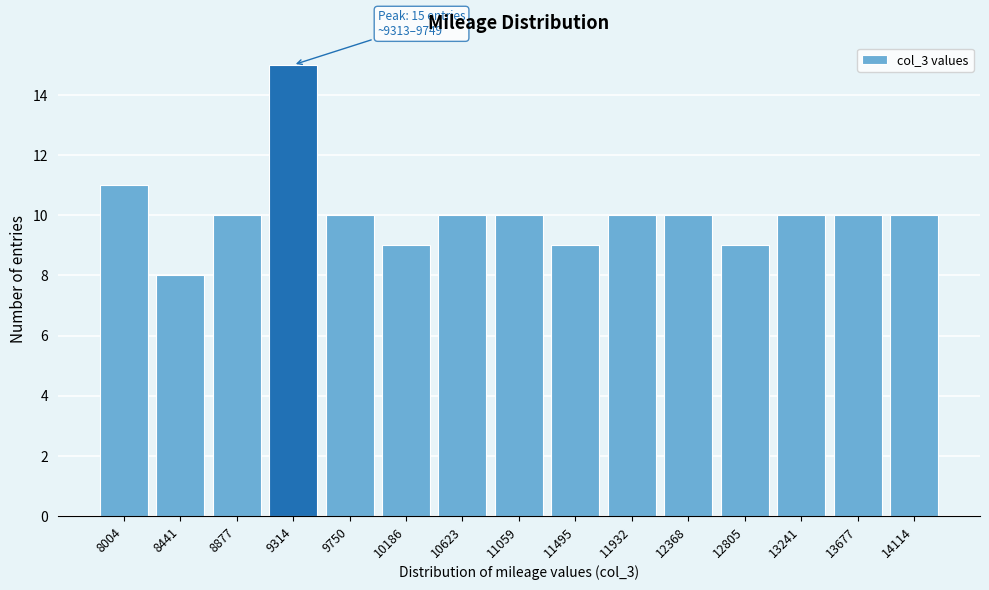

Reading left to right, what are all the values shown in this chart?

8004=11	8441=8	8877=10	9314=15	9750=10	10186=9	10623=10	11059=10	11495=9	11932=10	12368=10	12805=9	13241=10	13677=10	14114=10